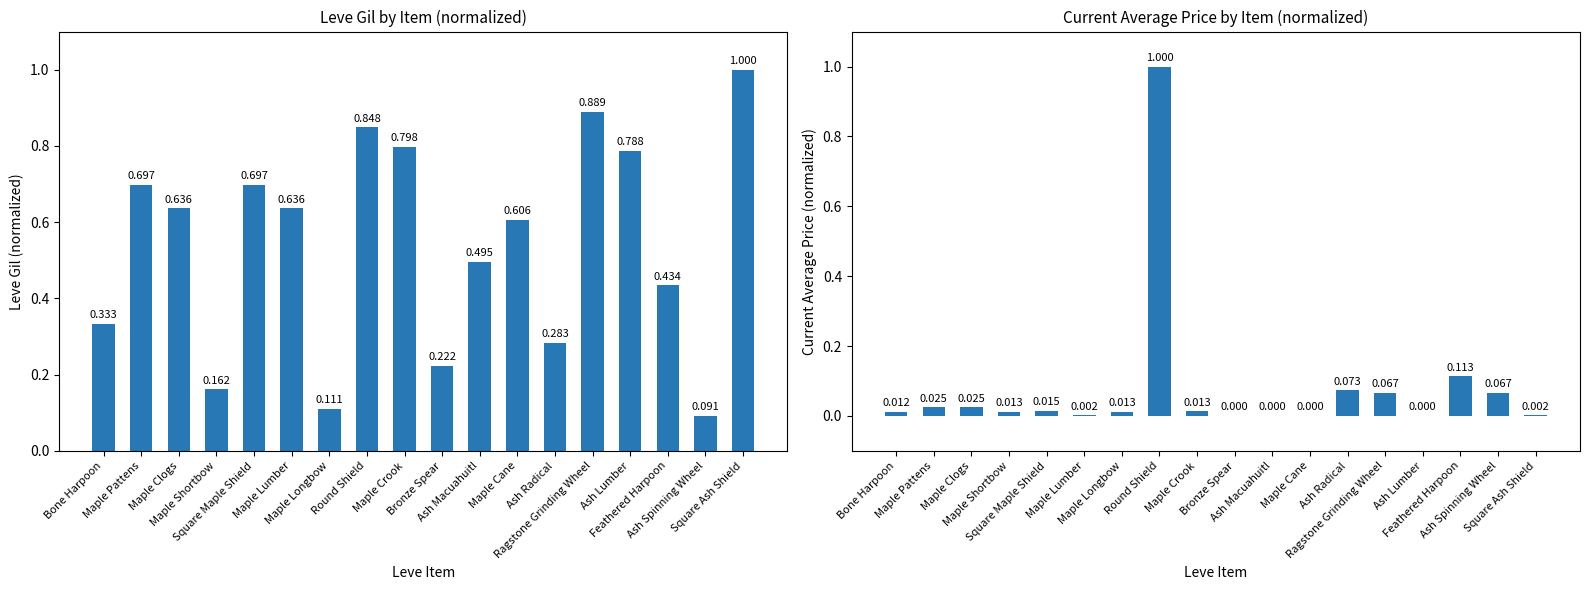

What are all the series names shown in the legend?

Leve Gil, currentAveragePrice